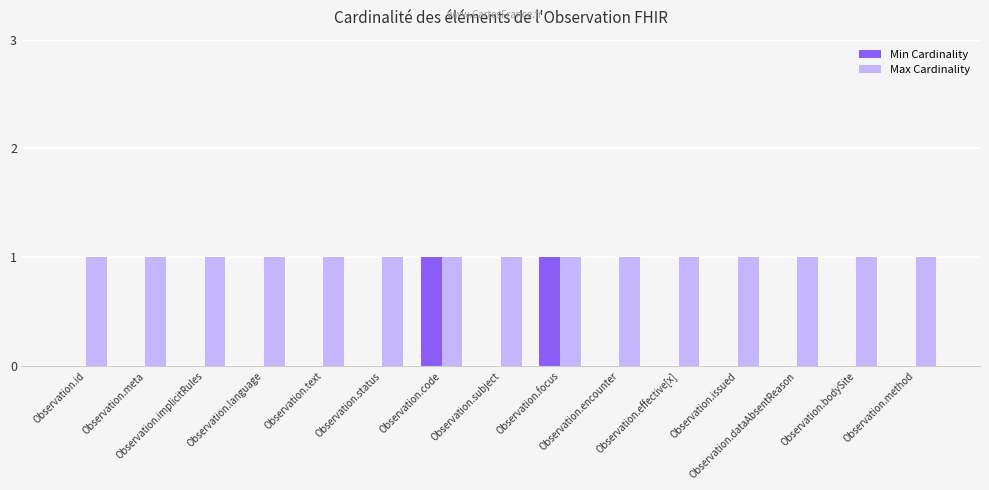

Which series has the largest total across all categories?

Max Cardinality